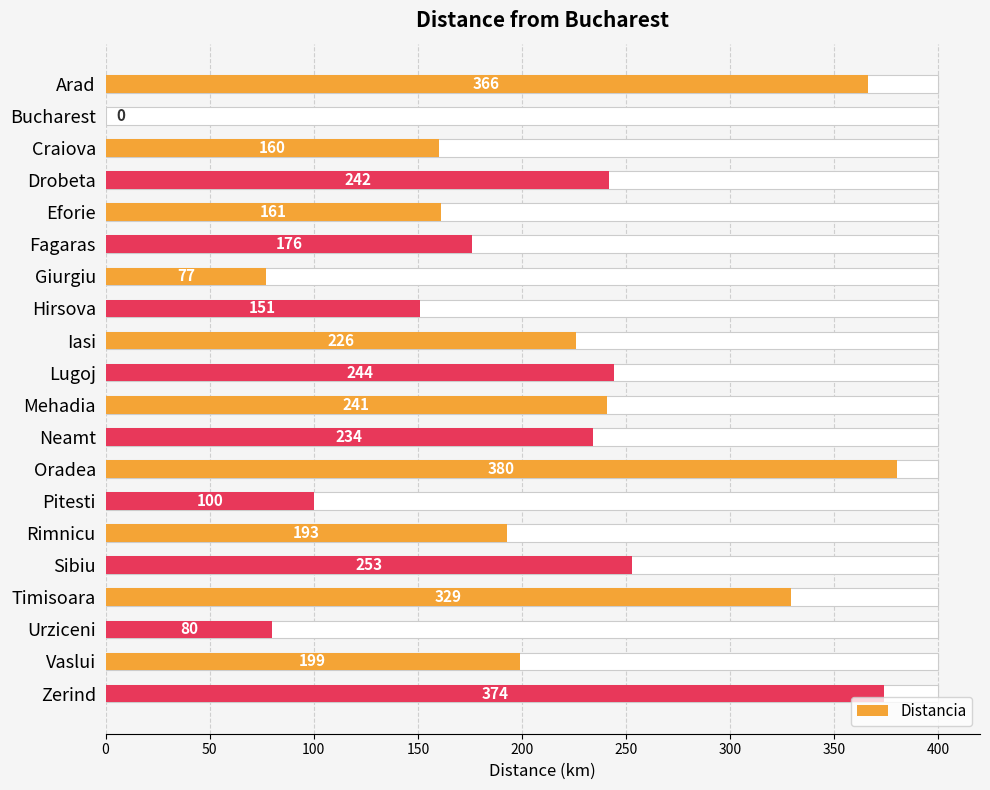

What is the approximate value at Zerind?

374